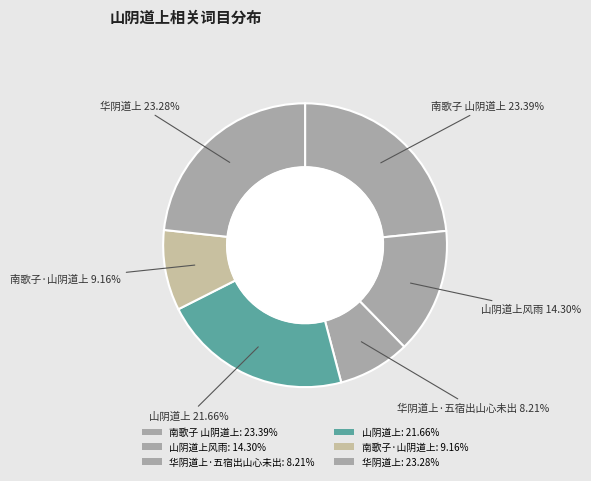

Count the number of slices in the pie.

6